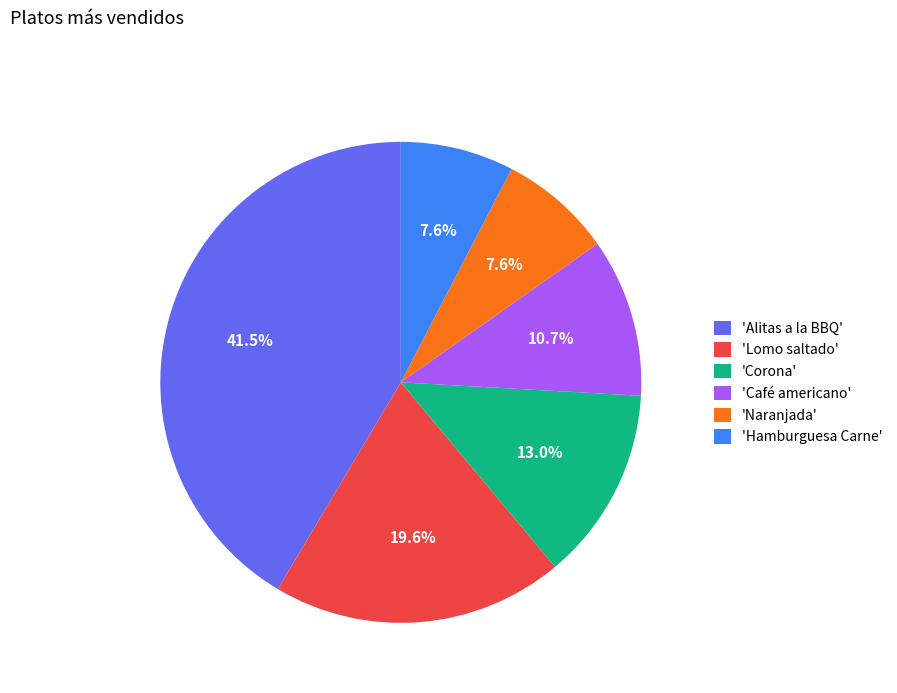

To the nearest percent, what is the average slice percentage?

17%